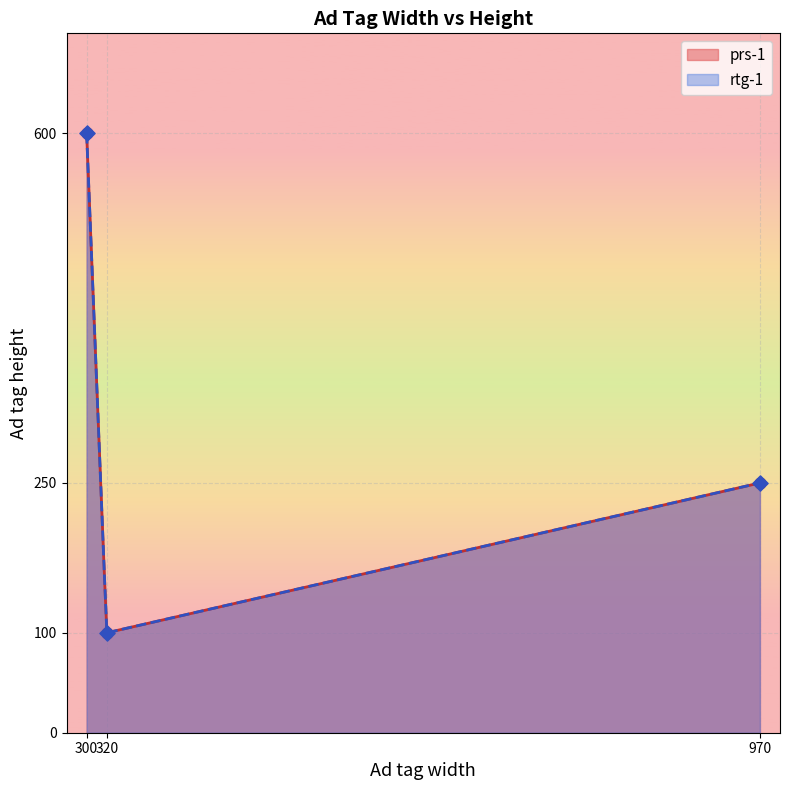

Approximately how many times larger is the value at 970 compared to 300?

0.4